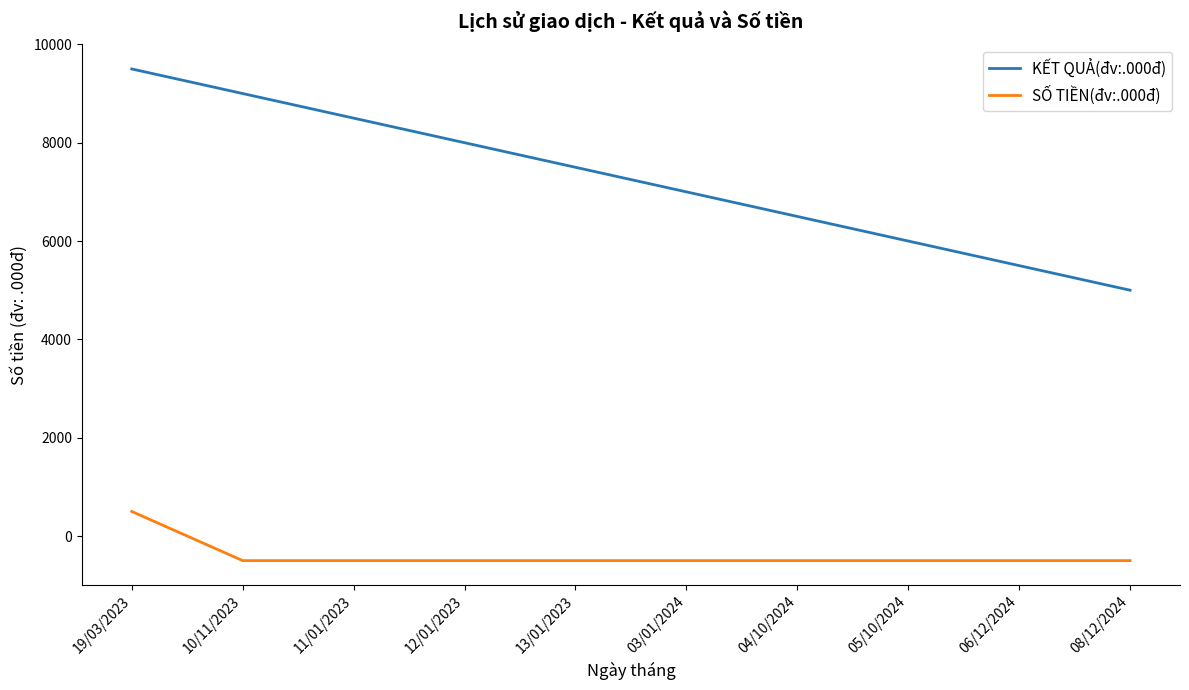

Rank the series at 19/03/2023 from lowest to highest value.

SỐ TIỀN(đv:.000đ), KẾT QUẢ(đv:.000đ)